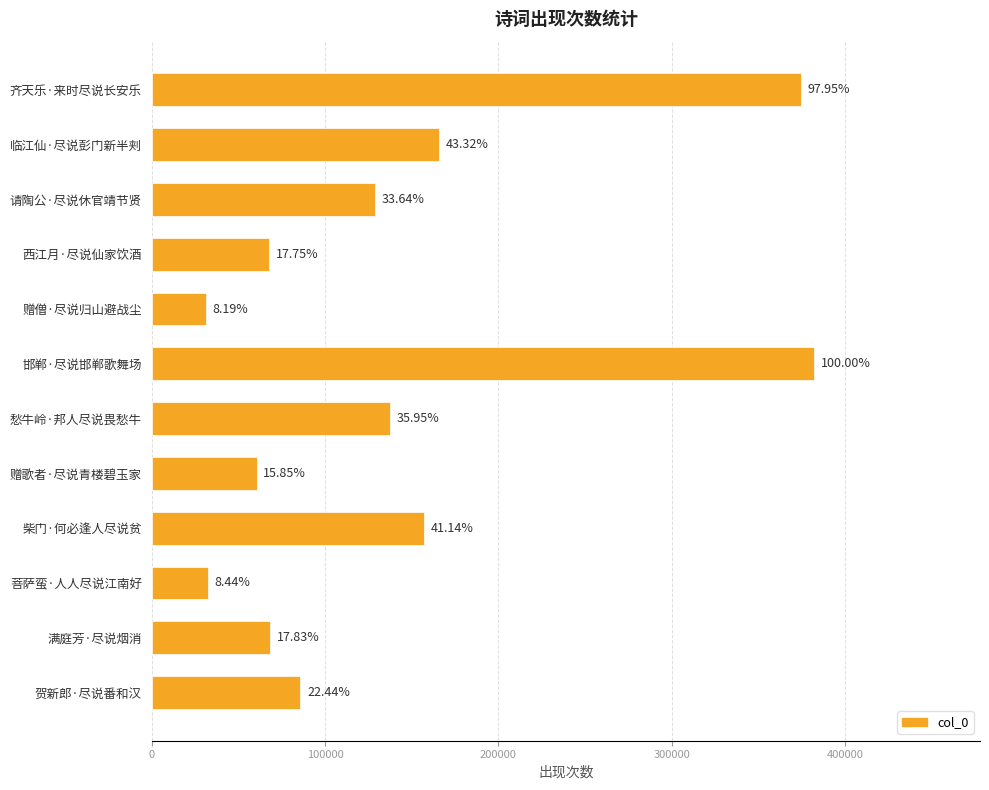

How many bars are there in total?

12